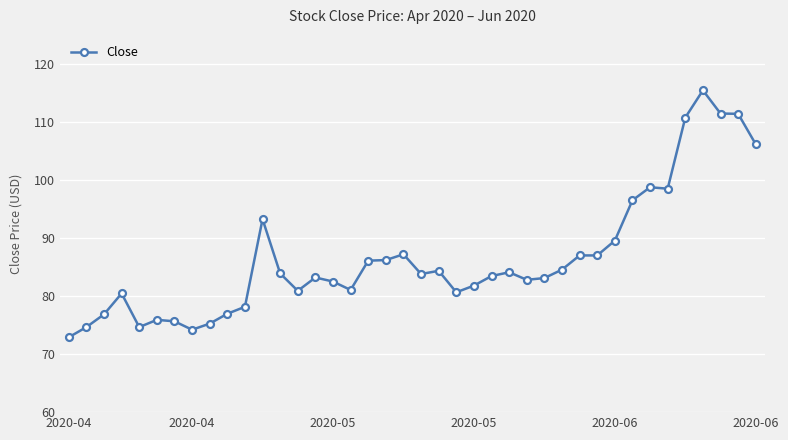

What is the minimum value shown in the chart?

72.9